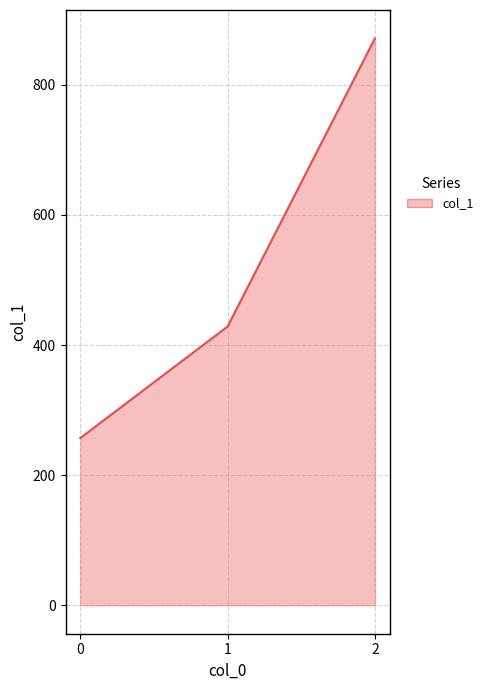

Where is the data nearest to the value 564?

1